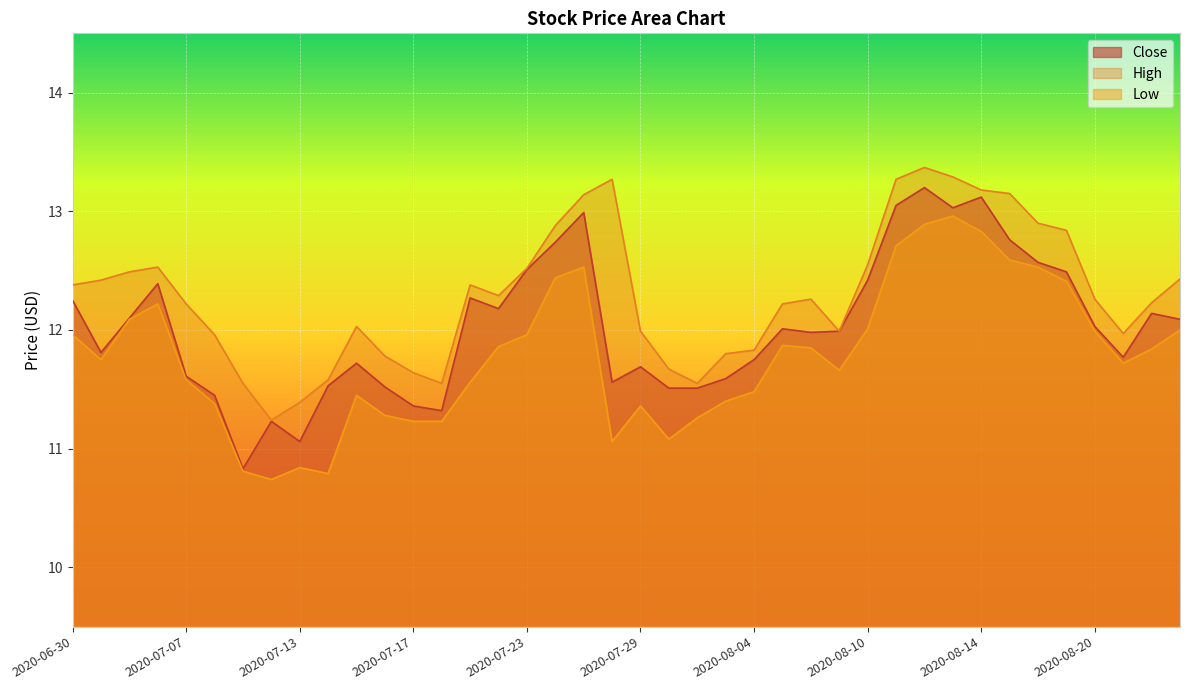

At 2020-08-17, list the series in order from smallest to largest.

Low, Close, High